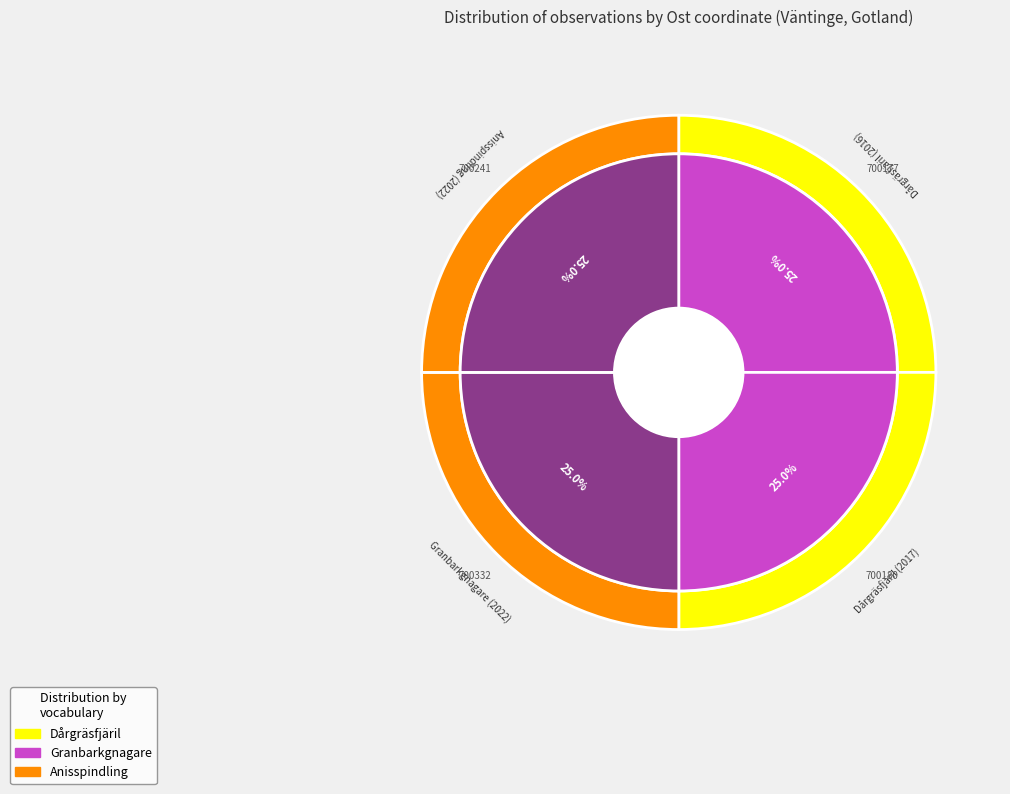

Which category has the smallest portion of the pie?

Dårgräsfjäril (2016)